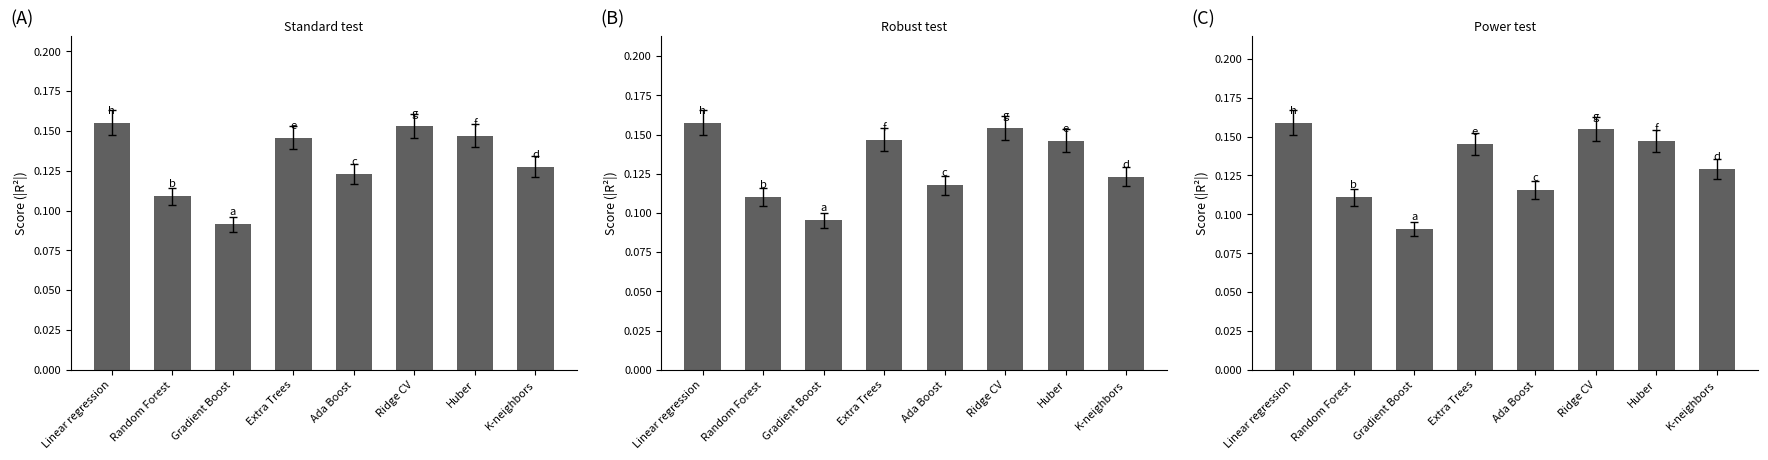

Count the number of categories in the chart.

8